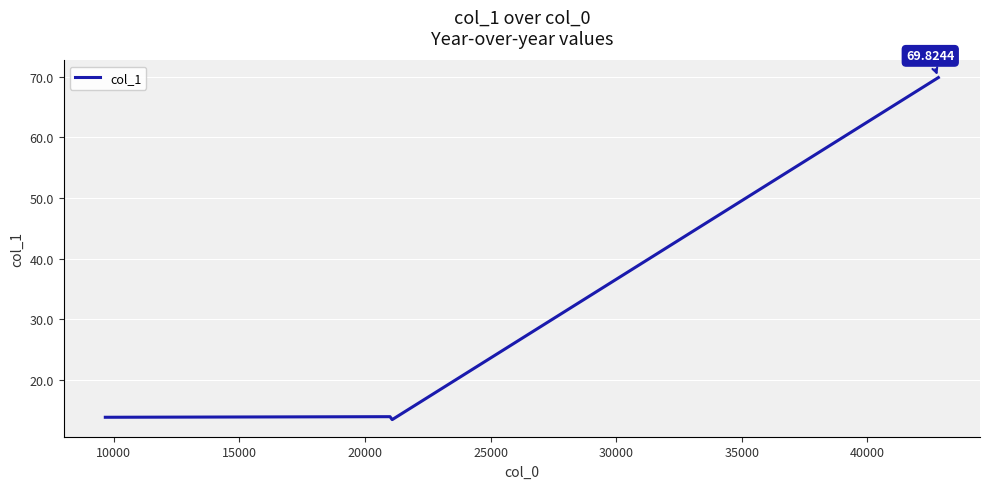

What is the average value?

25.0